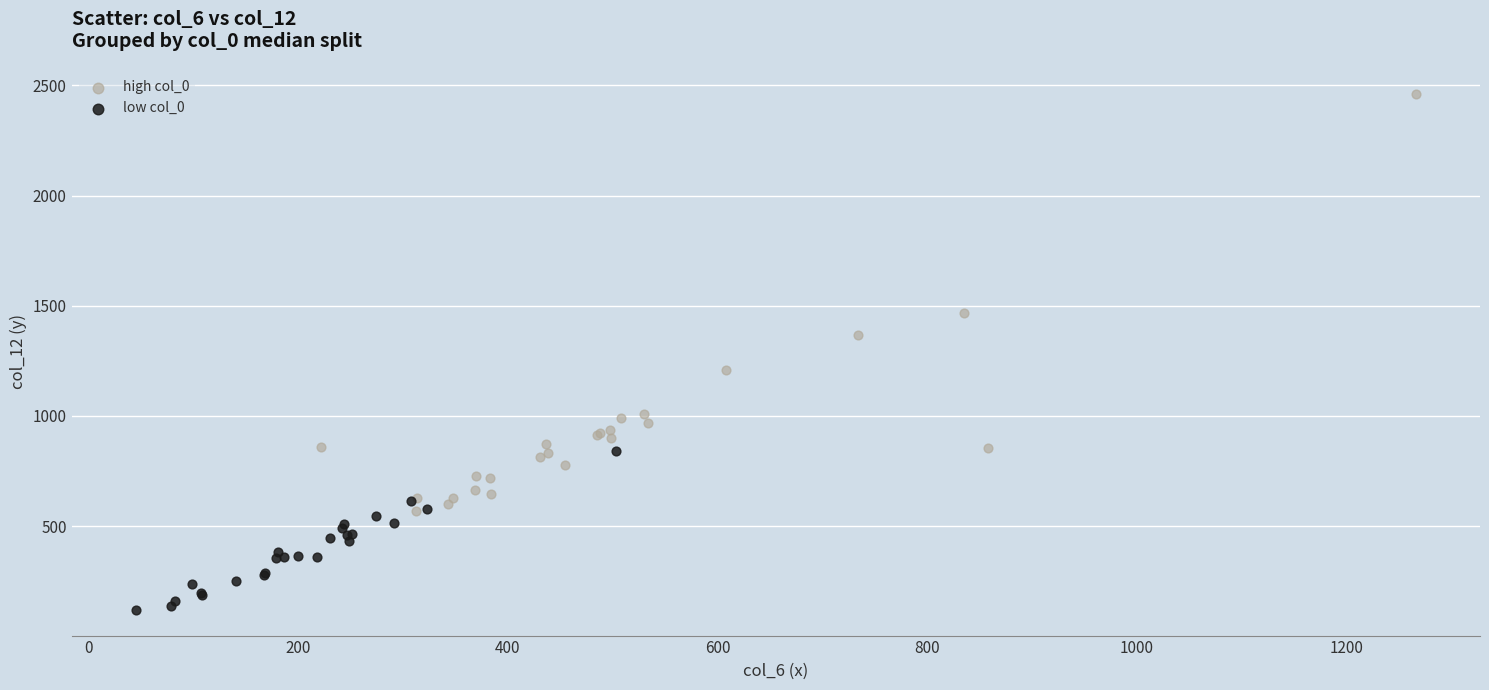

Which series contains the highest Y value?

high col_0